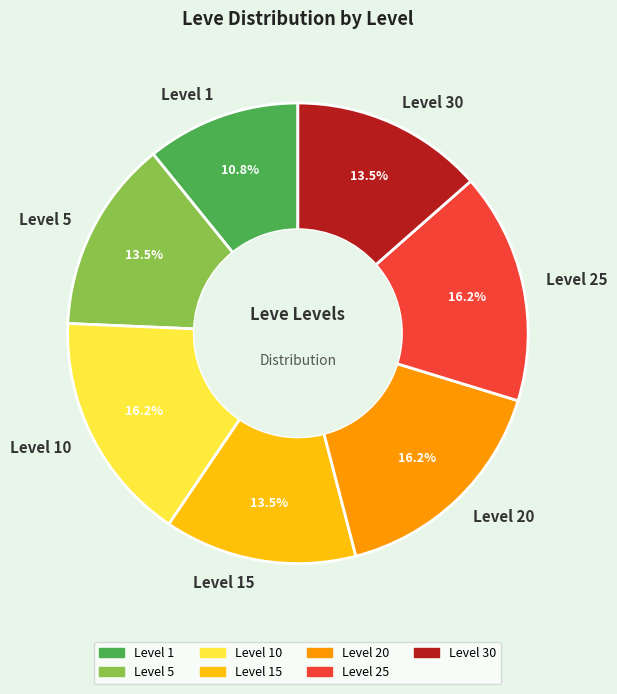

How many segments does this pie chart have?

7